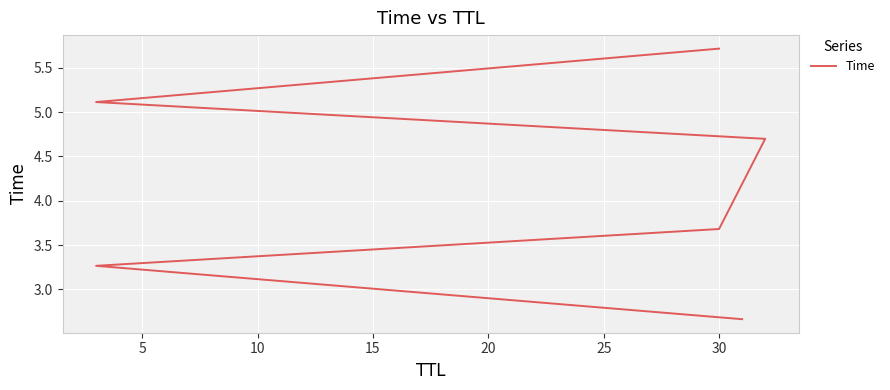

What is the difference between the maximum and minimum values?

3.1